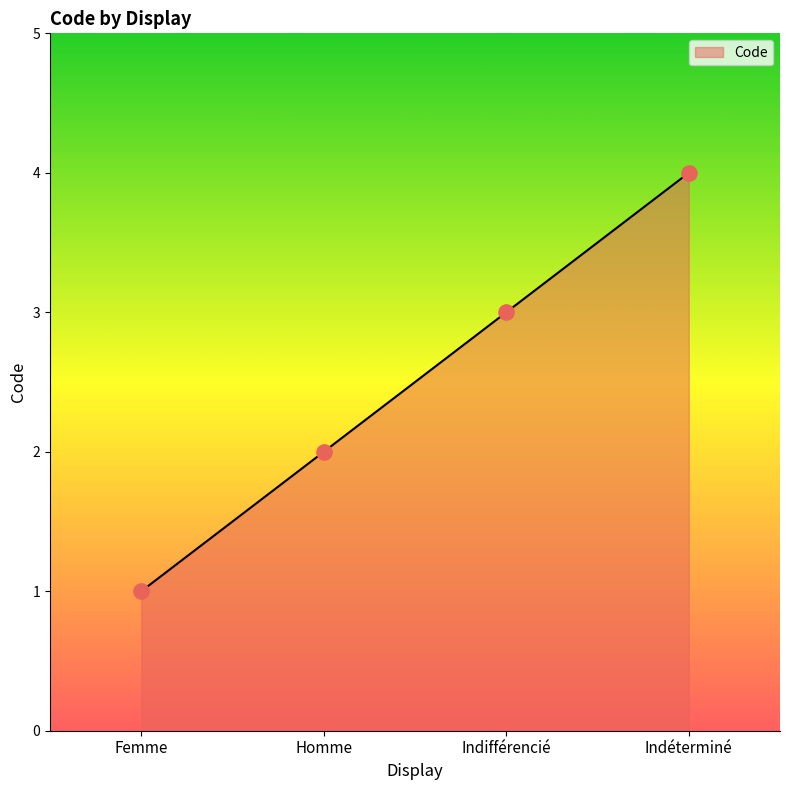

What is the ratio of the value at Indifférencié to the value at Homme?

1.5